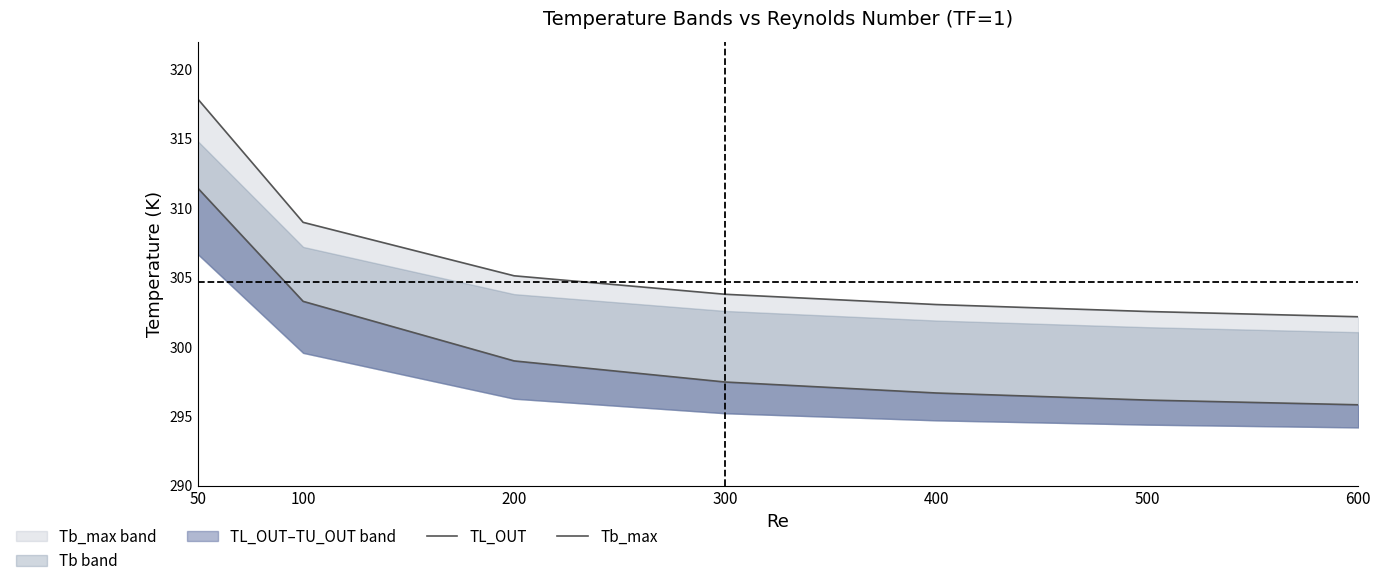

Reading left to right, transcribe all the data shown in this chart.

TL_OUT: 50=311.5	100=303.3	200=299.0	300=297.5	400=296.7	500=296.2	600=295.8
Tb_max: 50=317.9	100=309.0	200=305.1	300=303.8	400=303.1	500=302.6	600=302.2